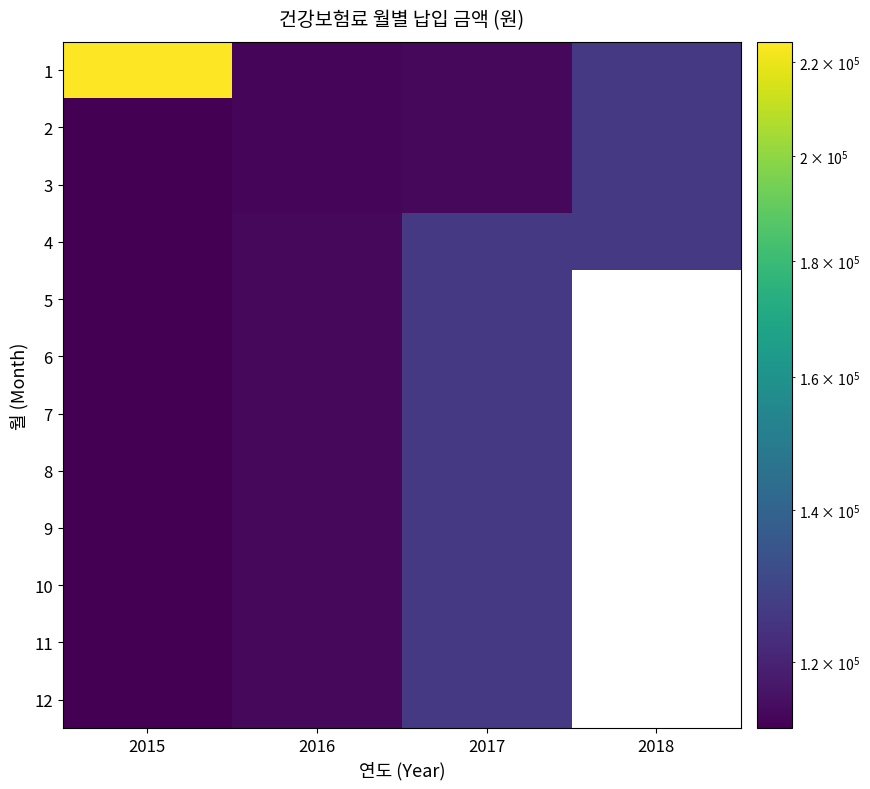

Where is 5 nearest to the value 119220?

2016